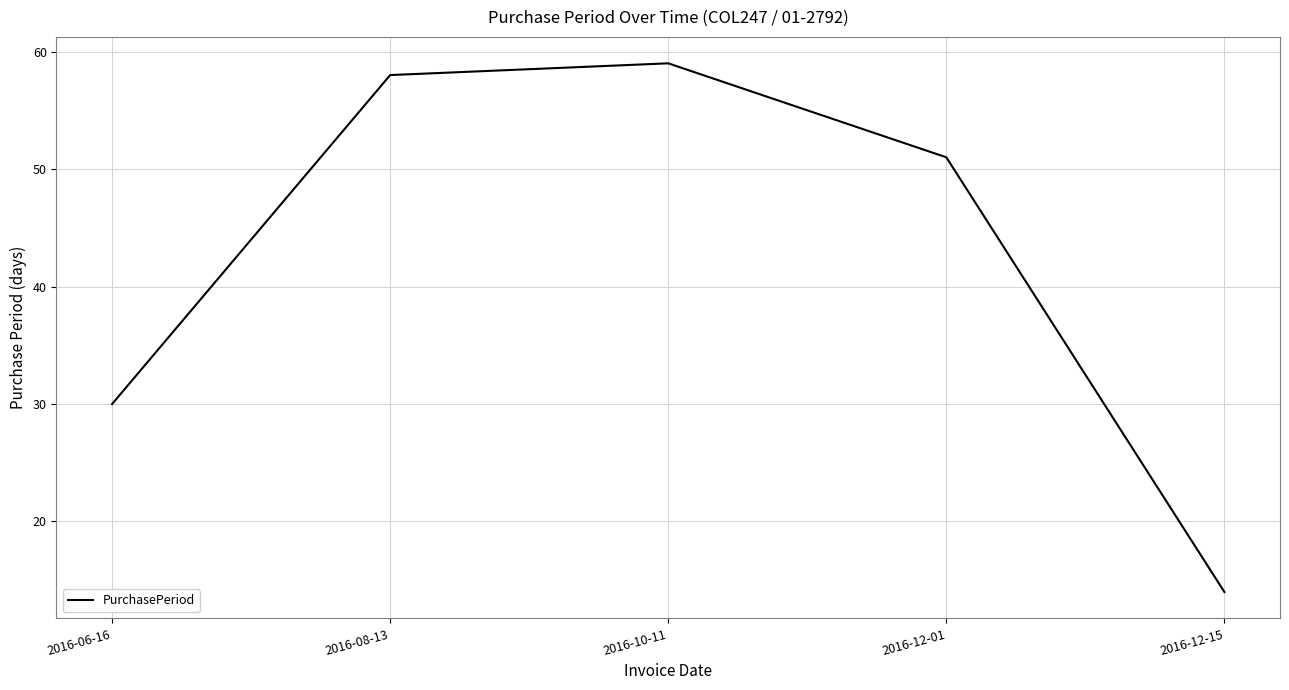

Is it true that the value at 2016-06-16 is 30?

True